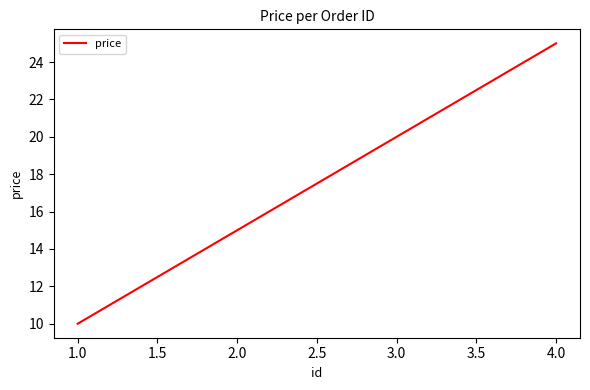

What is the greatest value displayed?

25